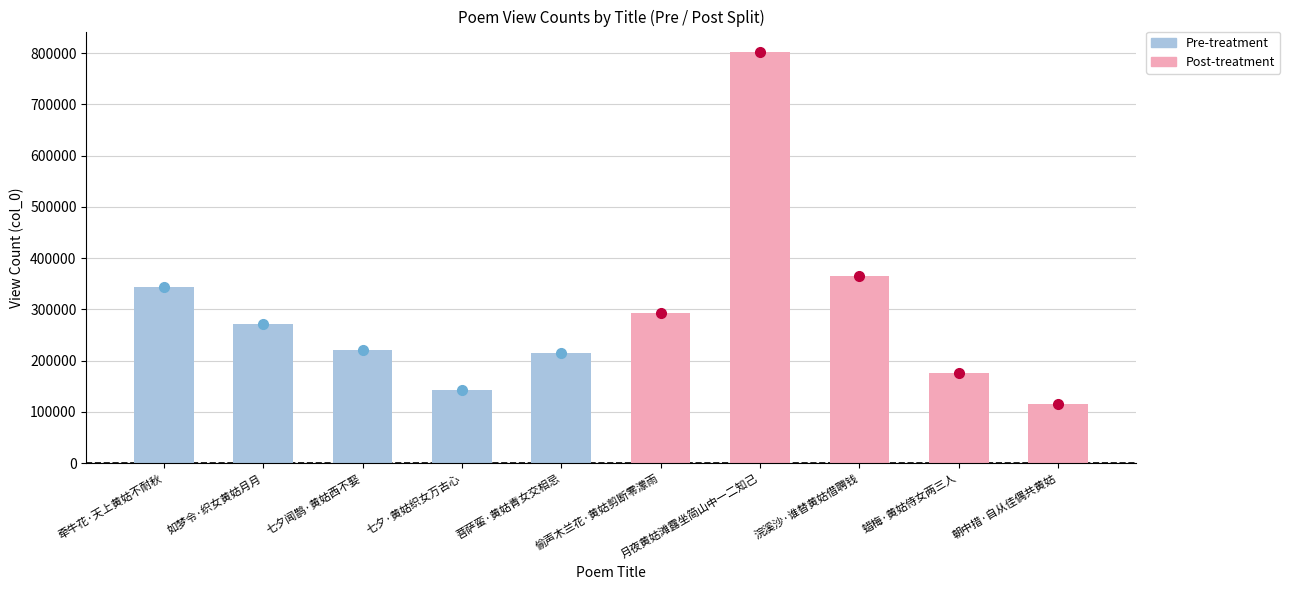

What is the approximate value at 菩萨蛮·黄姑青女交相忌, to the nearest 10?

214750